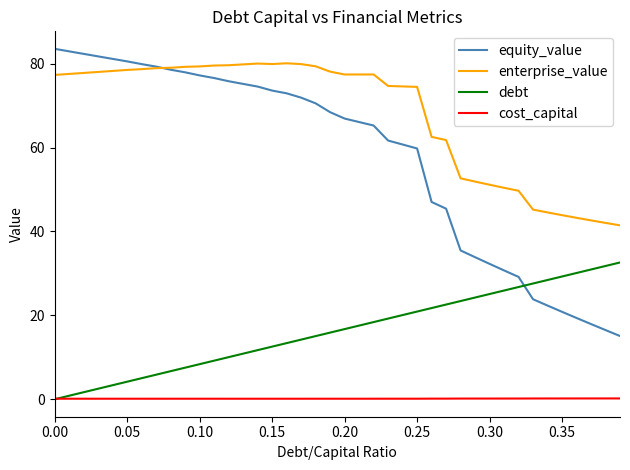

What are all the series names shown in the legend?

equity_value, enterprise_value, debt, cost_capital